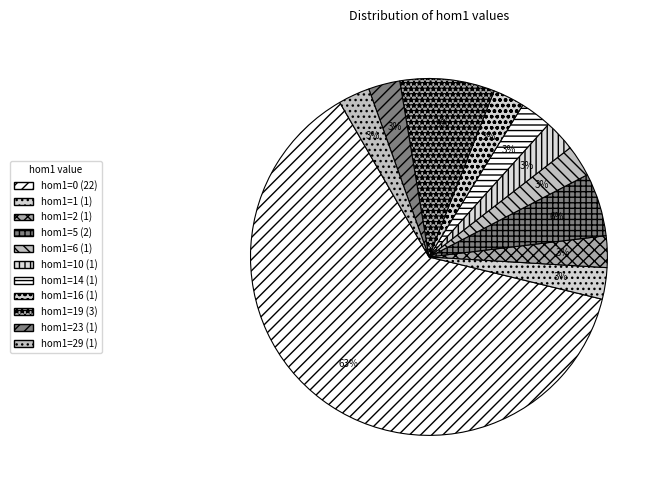

Which category has the smallest portion of the pie?

hom1=1